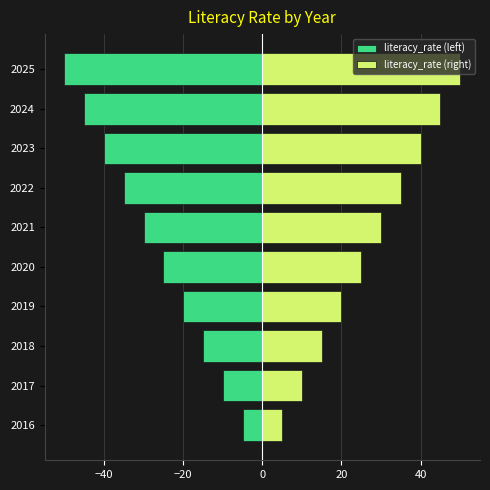

What is the difference between the maximum and minimum values in the literacy_rate (left) series?

45